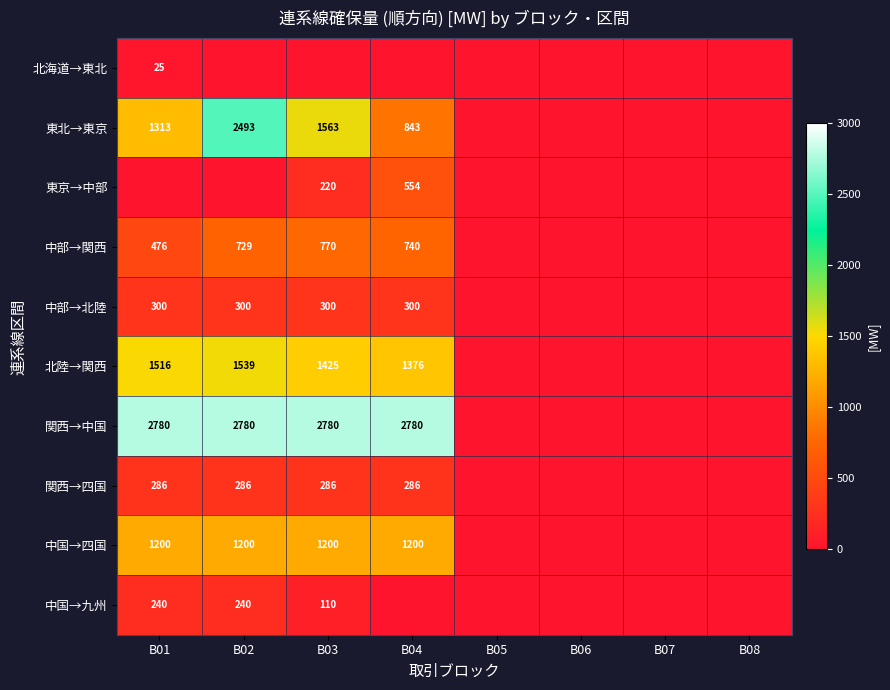

True or false: 東北→東京 has a value of 2493 at B02.

True